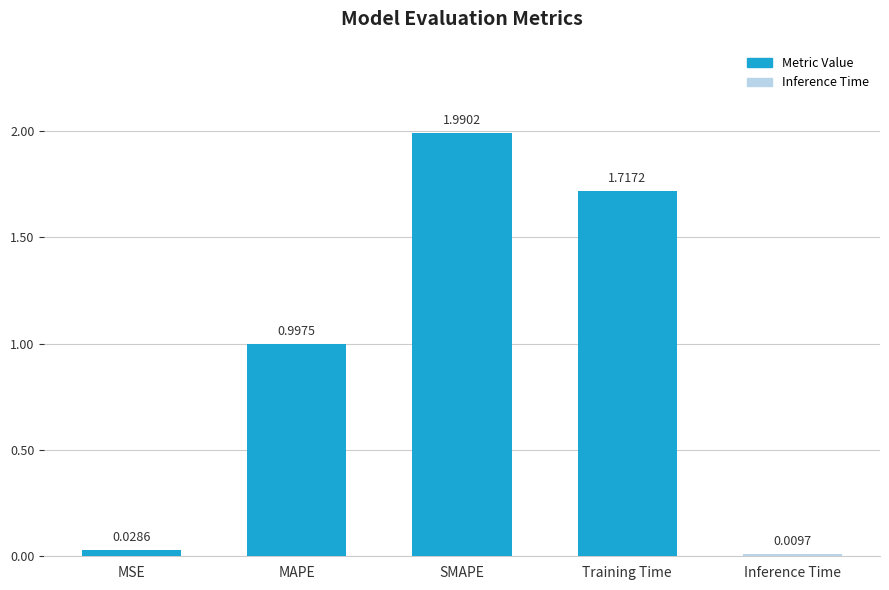

Rank the categories by value from lowest to highest.

Inference Time, MSE, MAPE, Training Time, SMAPE